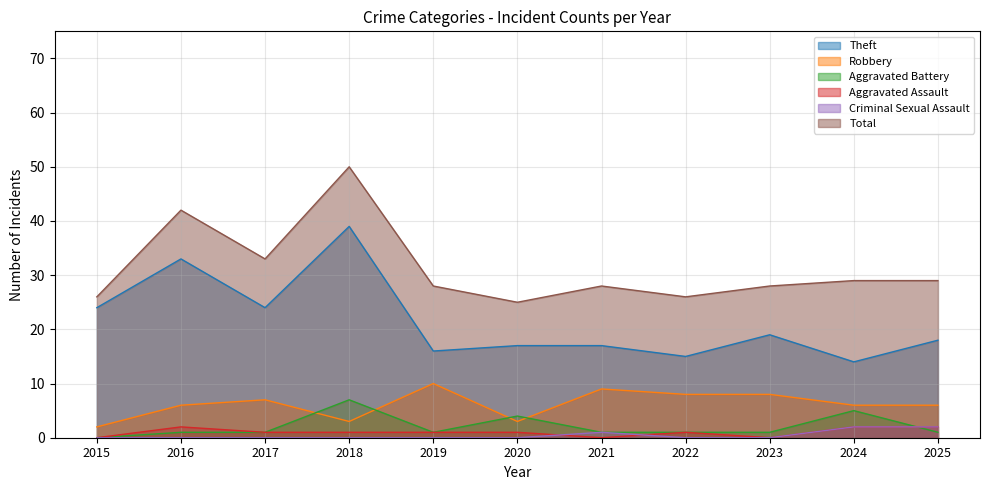

How many values in the Total series are below 28?

3